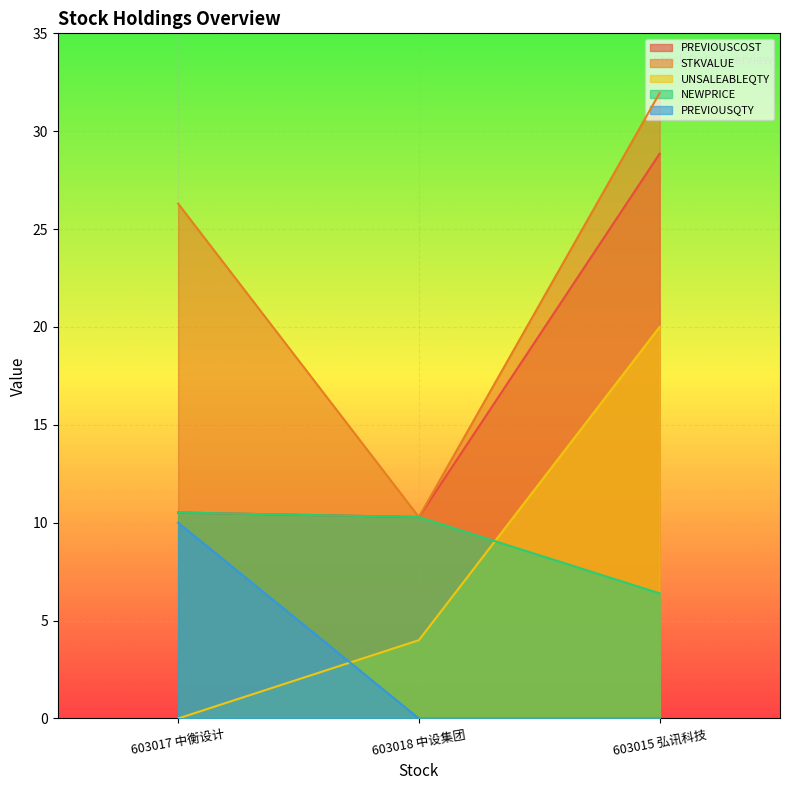

What is the highest value of the PREVIOUSCOST series?

28.9